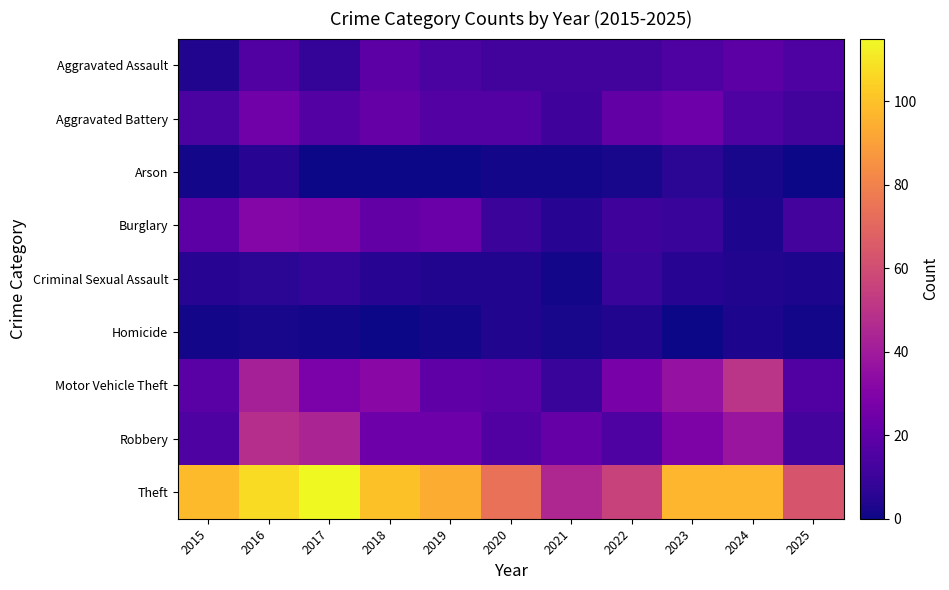

What is the difference between the highest and lowest values at 2025?

63